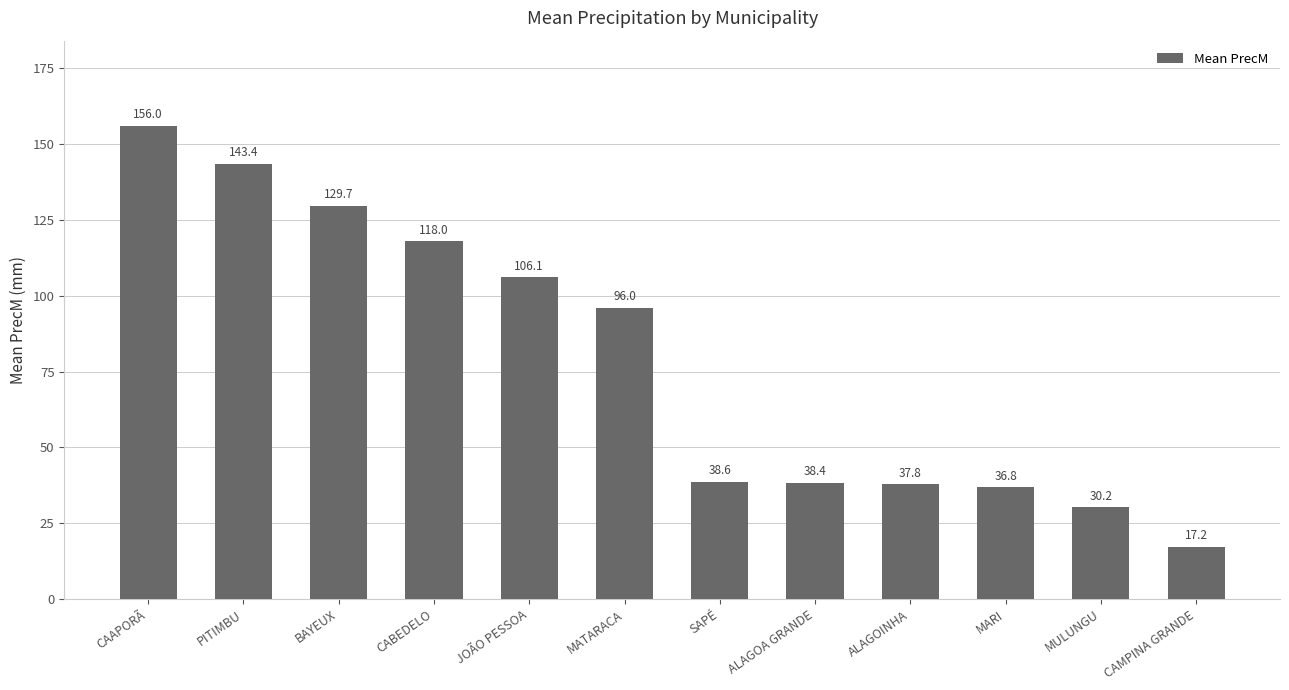

Which label corresponds to the largest value in the chart?

CAAPORÃ